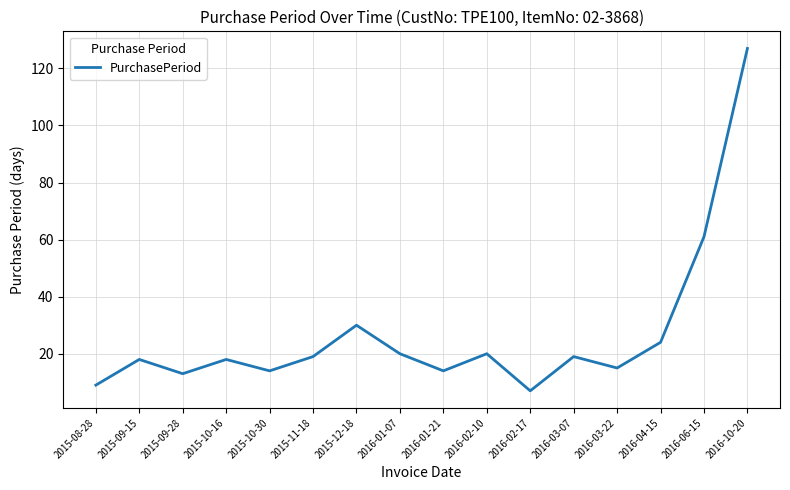

Reading right to left, list all the values displayed in this chart.

127	61	24	15	19	7	20	14	20	30	19	14	18	13	18	9